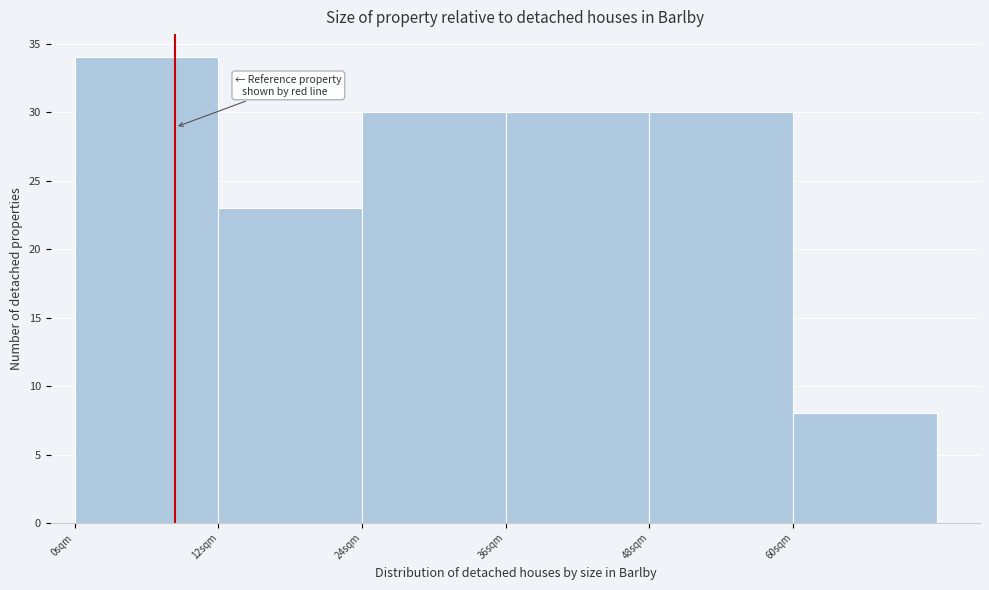

What is the height of the bar covering 60 to 72 on the x-axis? The values are not printed on the chart, so give them approximately, as read against the axis.

8